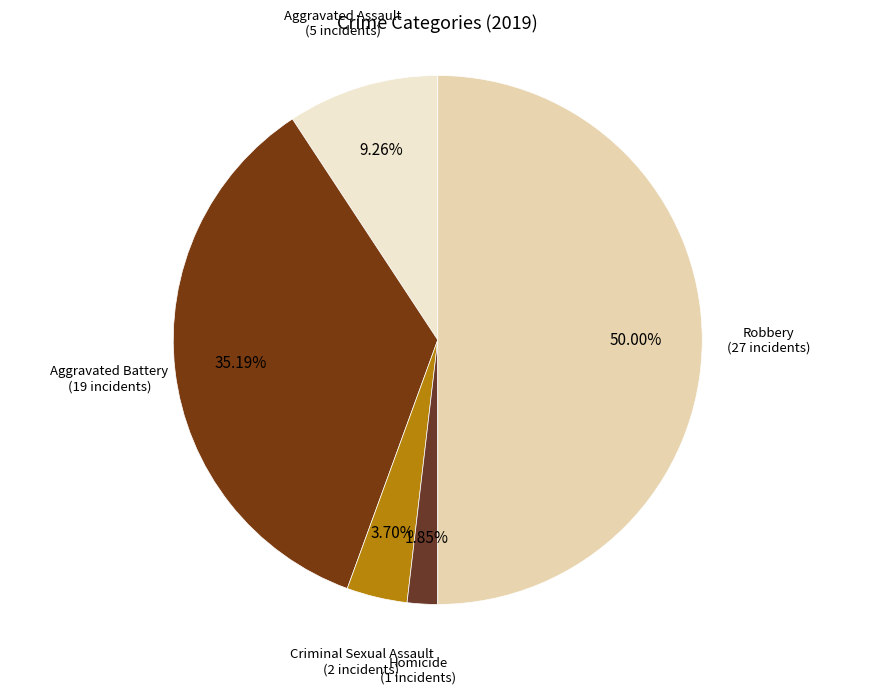

To the nearest percent, what portion does Aggravated Battery represent?

35%